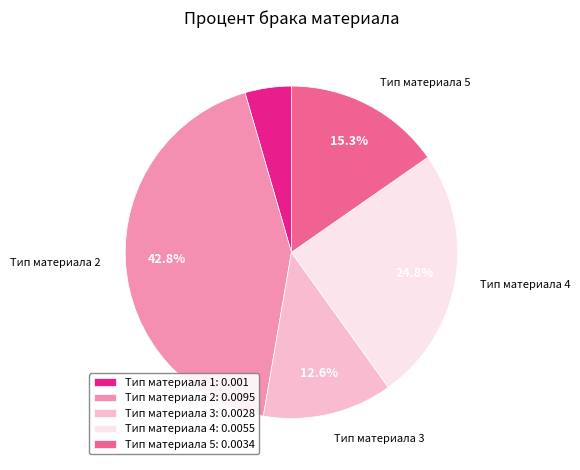

To the nearest percent, what portion does Тип материала 5 represent?

15%